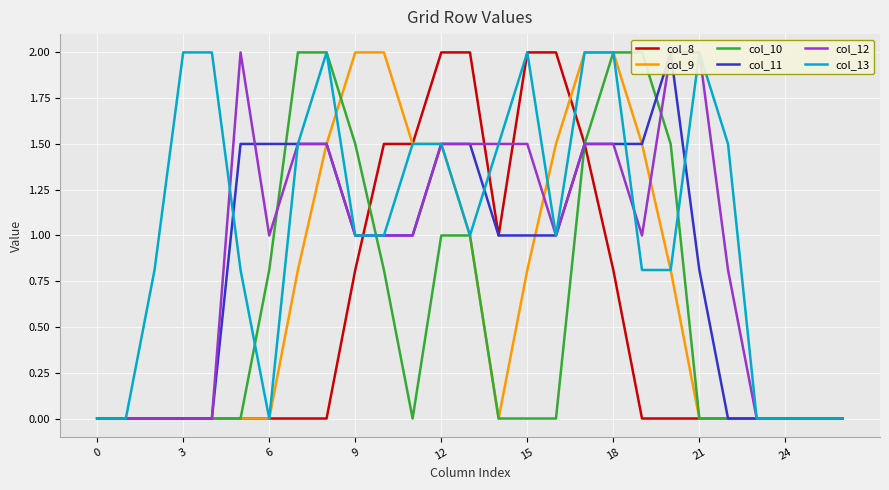

Reading left to right, list all the values displayed in this chart.

col_8: 0.0	0.0	0.0	0.0	0.0	0.0	0.0	0.0	0.0	0.8	1.5	1.5	2.0	2.0	1.0	2.0	2.0	1.5	0.8	0.0	0.0	0.0	0.0	0.0	0.0	0.0	0.0
col_9: 0.0	0.0	0.0	0.0	0.0	0.0	0.0	0.8	1.5	2.0	2.0	1.5	1.5	1.0	0.0	0.8	1.5	2.0	2.0	1.5	0.8	0.0	0.0	0.0	0.0	0.0	0.0
col_10: 0.0	0.0	0.0	0.0	0.0	0.0	0.8	2.0	2.0	1.5	0.8	0.0	1.0	1.0	0.0	0.0	0.0	1.5	2.0	2.0	1.5	0.0	0.0	0.0	0.0	0.0	0.0
col_11: 0.0	0.0	0.0	0.0	0.0	1.5	1.5	1.5	1.5	1.0	1.0	1.0	1.5	1.5	1.0	1.0	1.0	1.5	1.5	1.5	2.0	0.8	0.0	0.0	0.0	0.0	0.0
col_12: 0.0	0.0	0.0	0.0	0.0	2.0	1.0	1.5	1.5	1.0	1.0	1.0	1.5	1.5	1.5	1.5	1.0	1.5	1.5	1.0	2.0	2.0	0.8	0.0	0.0	0.0	0.0
col_13: 0.0	0.0	0.8	2.0	2.0	0.8	0.0	1.5	2.0	1.0	1.0	1.5	1.5	1.0	1.5	2.0	1.0	2.0	2.0	0.8	0.8	2.0	1.5	0.0	0.0	0.0	0.0